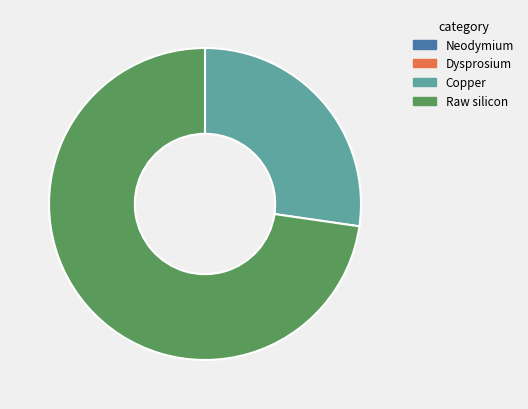

Is it true that Raw silicon is 86% of the pie?

False